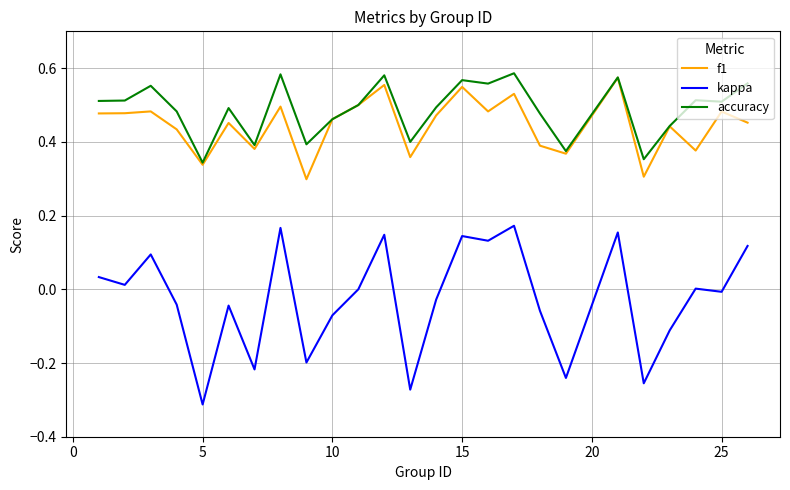

In f1, how many points are higher than both neighbors (excluding endpoints)?

9